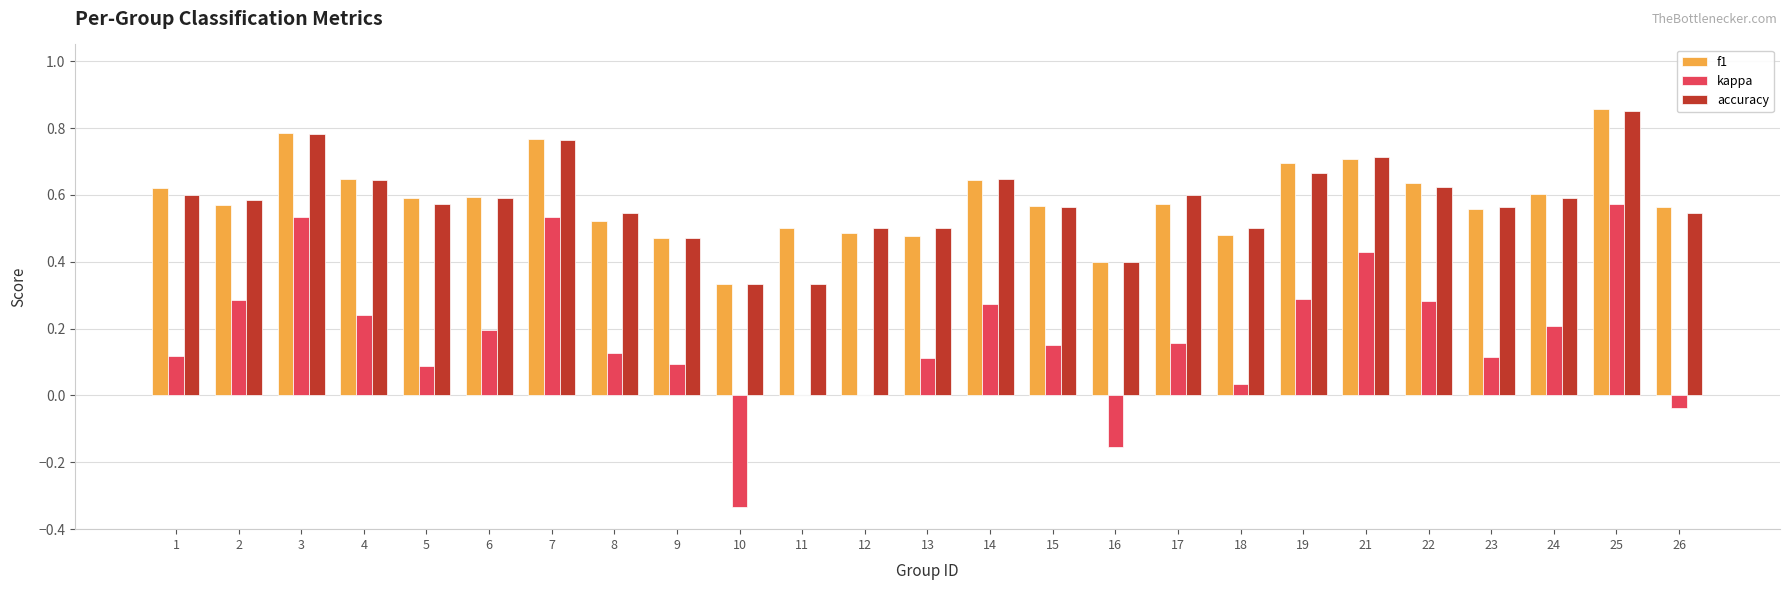

At which label does kappa reach its peak?

25